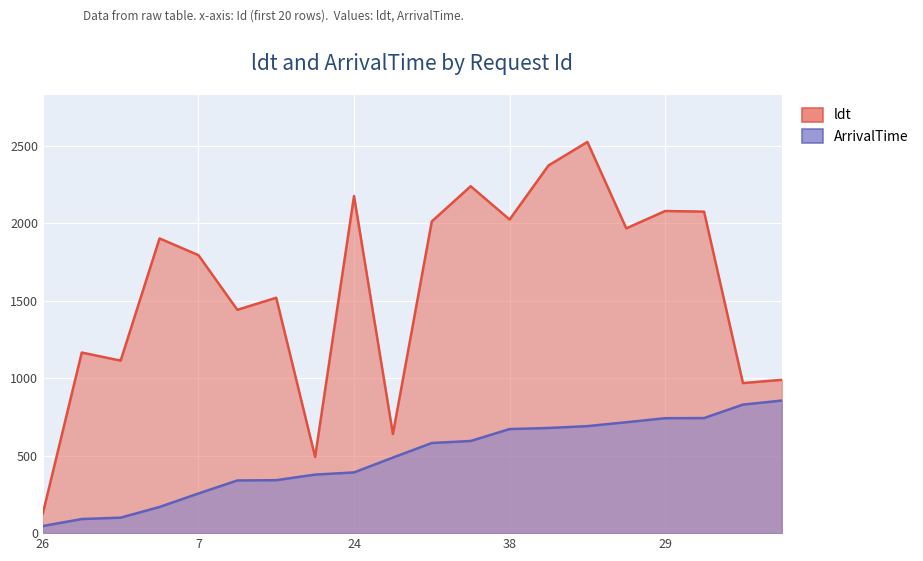

True or false: ArrivalTime has a value of 33 at 2.

False